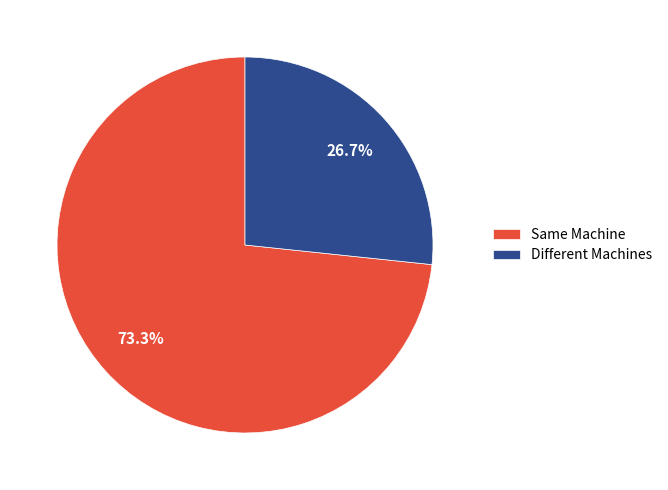

Does any single category account for the majority?

Yes